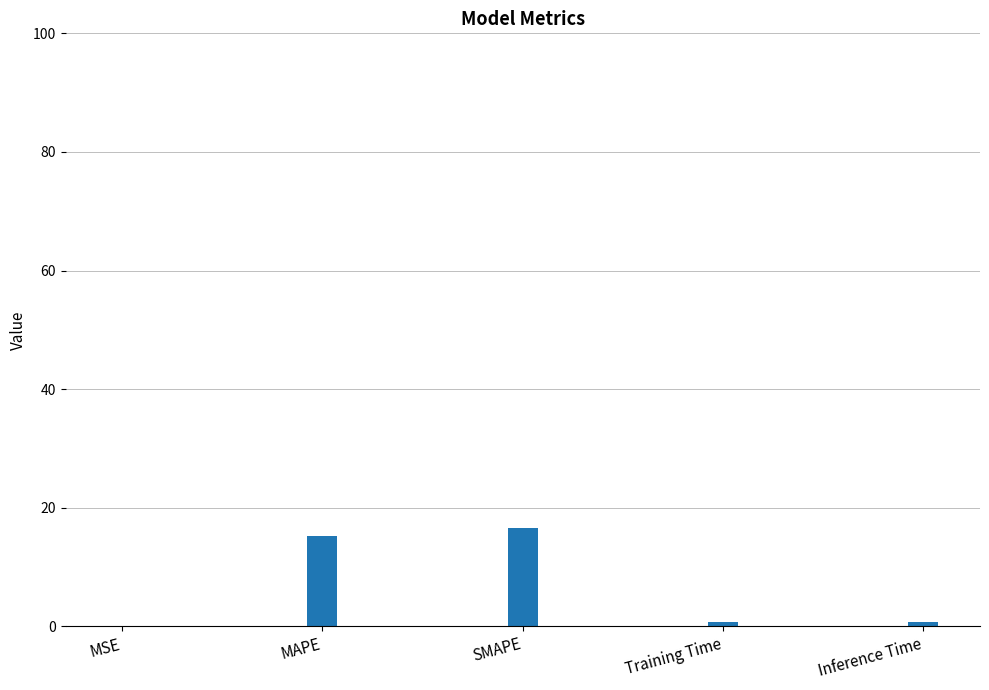

Between SMAPE and MSE, which is larger?

SMAPE